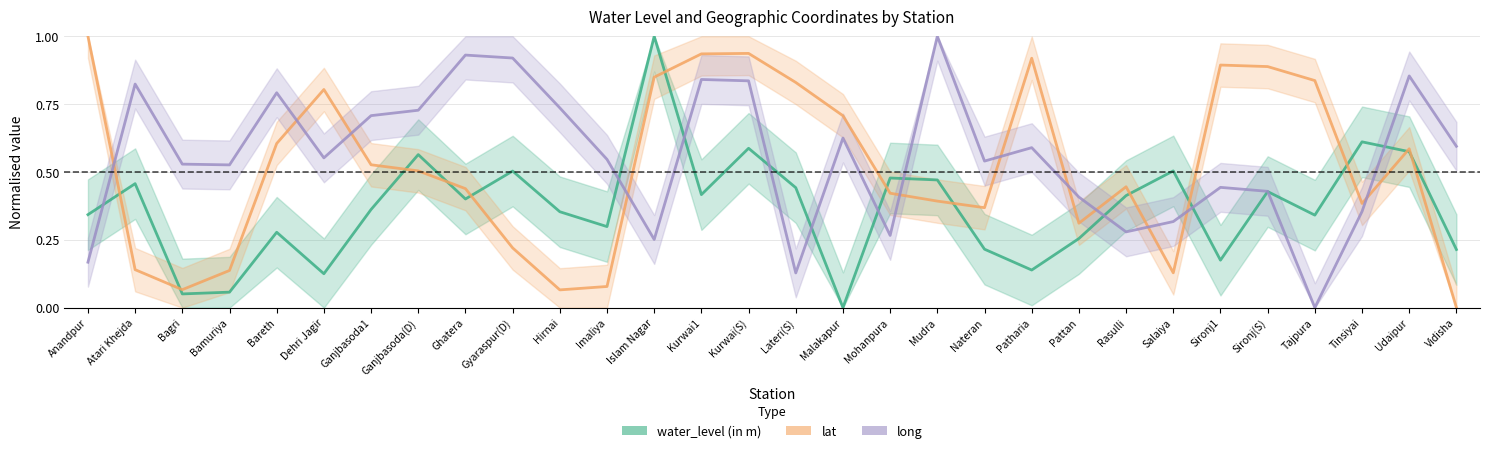

Where is the first local maximum for long?

Atari Khejda